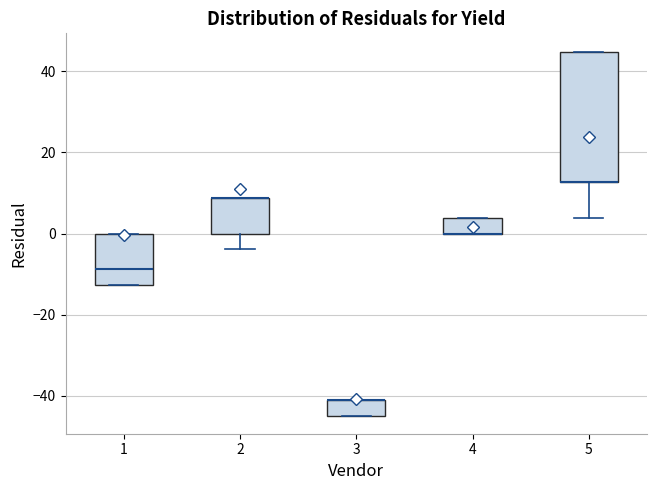

Where is the lower edge of the box at x = 3 on the y-axis? The values are not printed on the chart, so give them approximately, as read against the axis.

-44